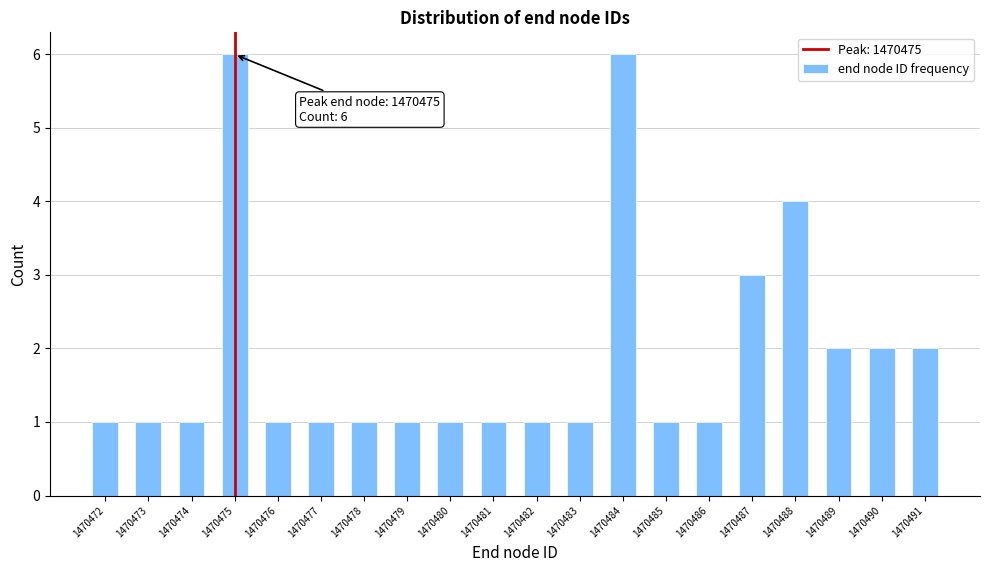

Reading right to left, list all the values displayed in this chart.

1470491=2	1470490=2	1470489=2	1470488=4	1470487=3	1470486=1	1470485=1	1470484=6	1470483=1	1470482=1	1470481=1	1470480=1	1470479=1	1470478=1	1470477=1	1470476=1	1470475=6	1470474=1	1470473=1	1470472=1